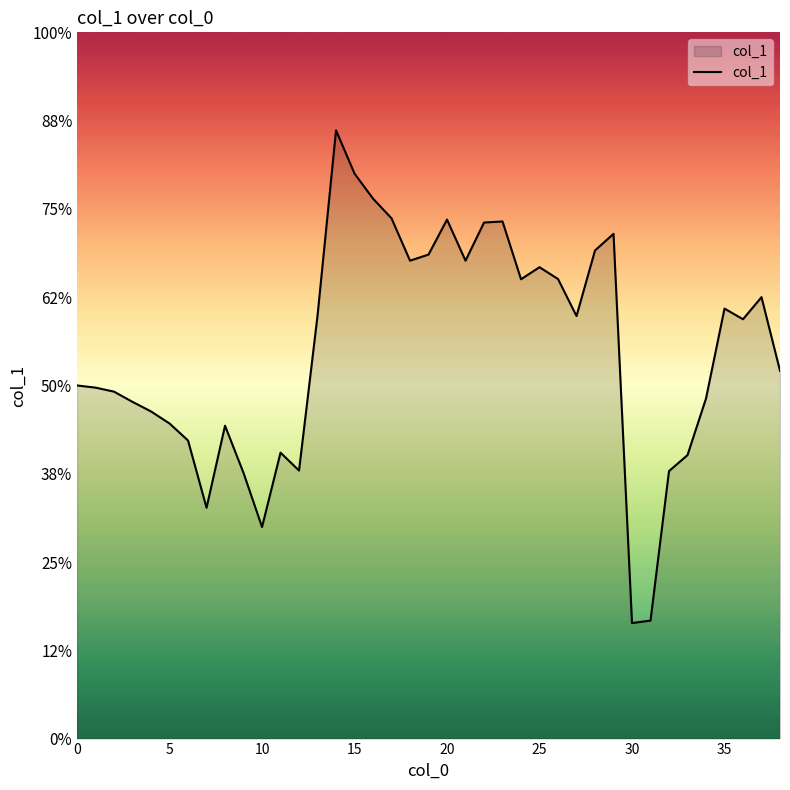

At which category does the data reach its first local peak?

8